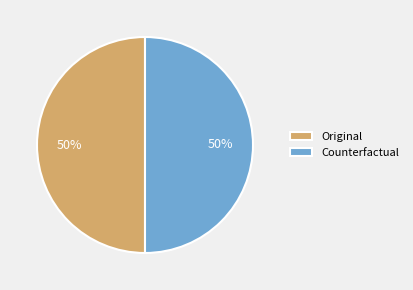

True or false: Original accounts for 50% of the total.

True